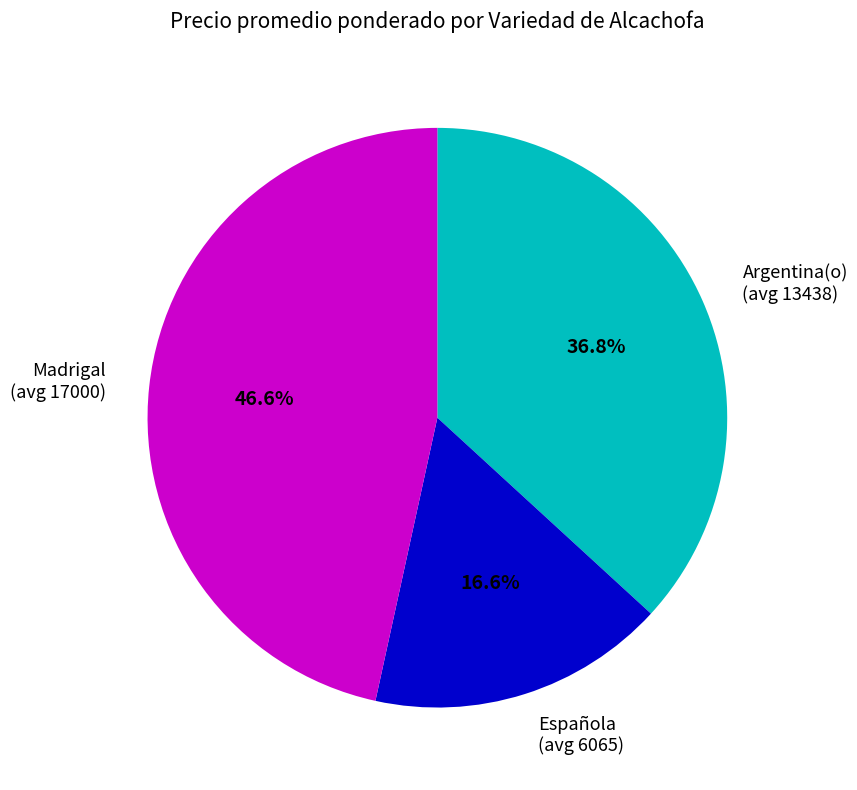

Which slice is the largest?

Madrigal